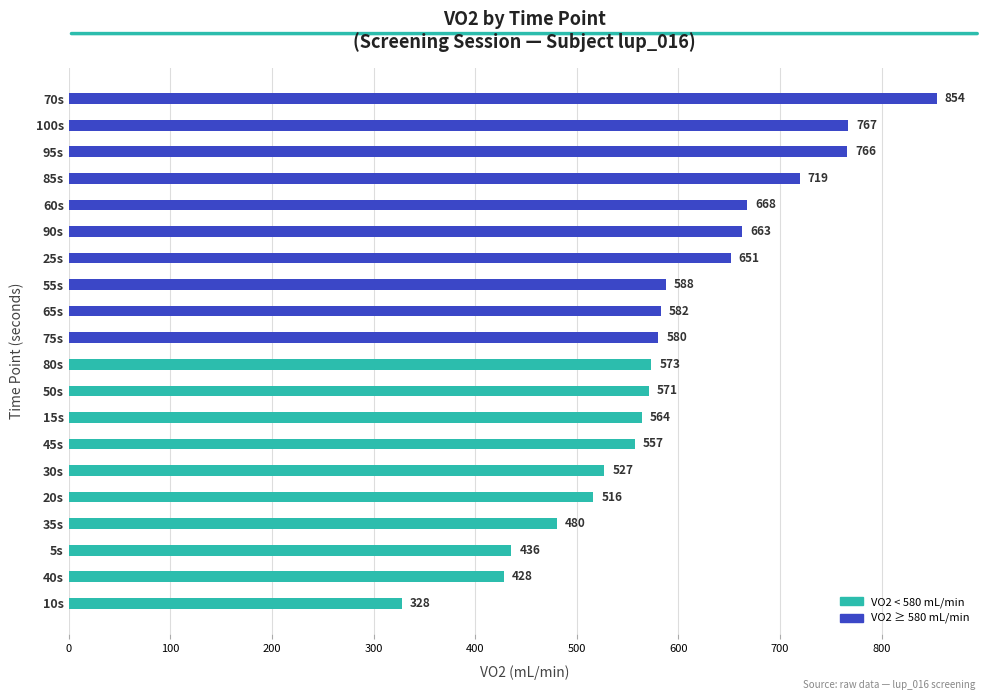

The chart shows a value of 573.4 at 80s. True or false?

True